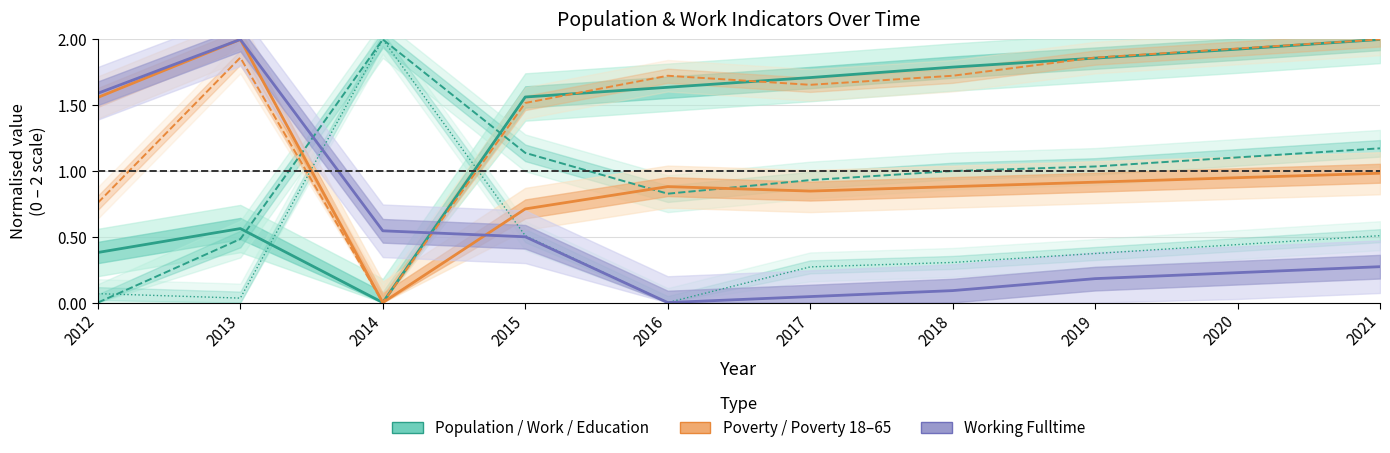

Reading left to right, what are all the values shown in this chart?

Population (normalised): 2012=0.4	2013=0.6	2014=0.0	2015=1.6	2016=1.6	2017=1.7	2018=1.8	2019=1.9	2020=1.9	2021=2.0
Poverty (normalised): 2012=1.6	2013=2.0	2014=0.0	2015=0.7	2016=0.9	2017=0.8	2018=0.9	2019=0.9	2020=0.9	2021=1.0
Working Fulltime (normalised): 2012=1.6	2013=2.0	2014=0.5	2015=0.5	2016=0.0	2017=0.0	2018=0.1	2019=0.2	2020=0.2	2021=0.3